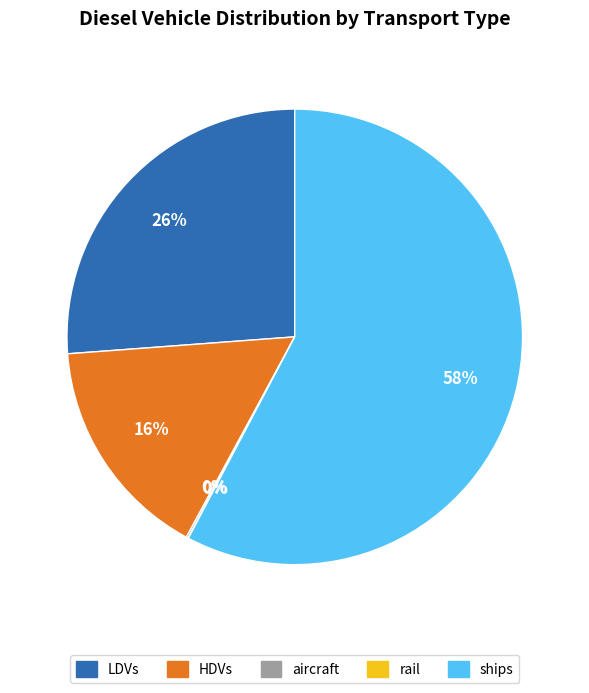

Is there any slice that represents more than half of the pie?

Yes